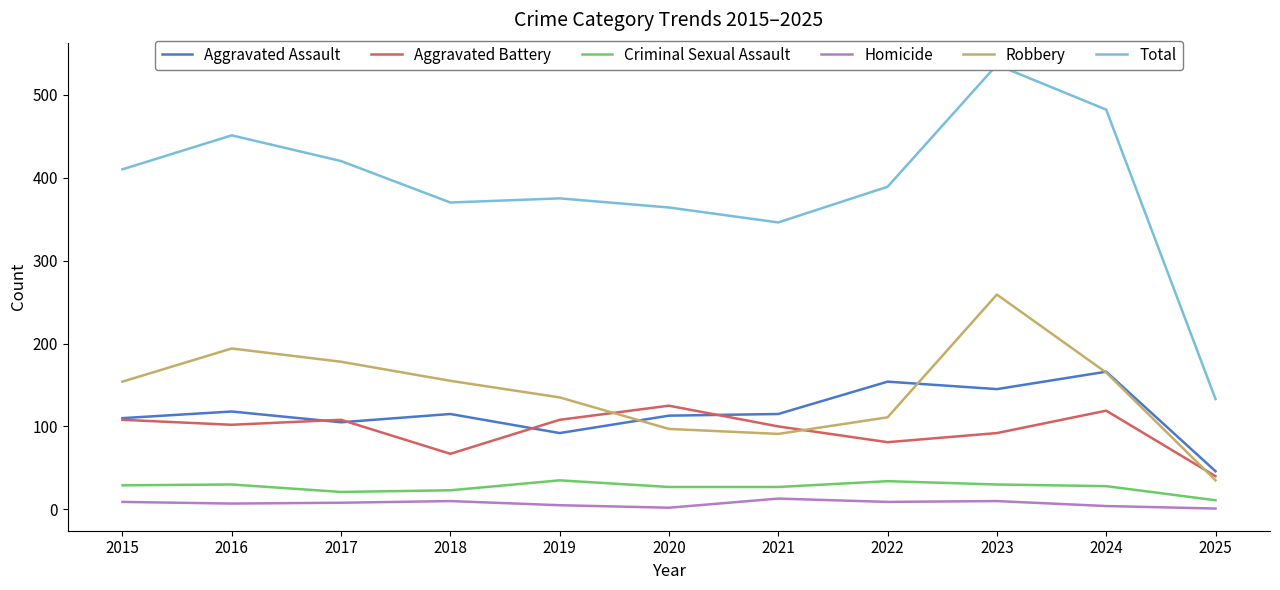

How many intersections are there between Aggravated Battery and Robbery?

3